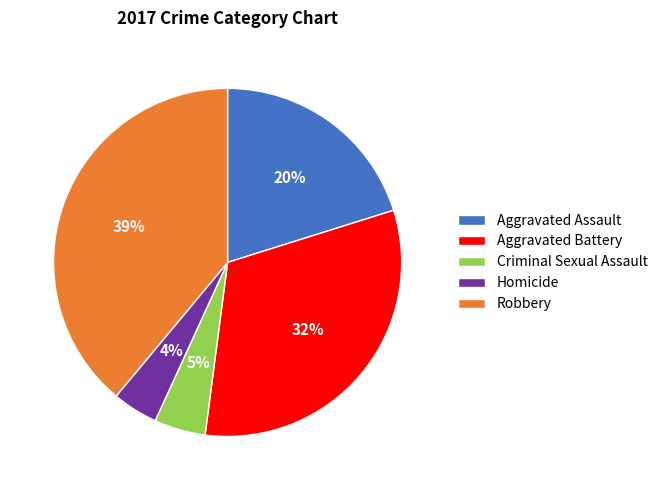

Count the number of slices in the pie.

5